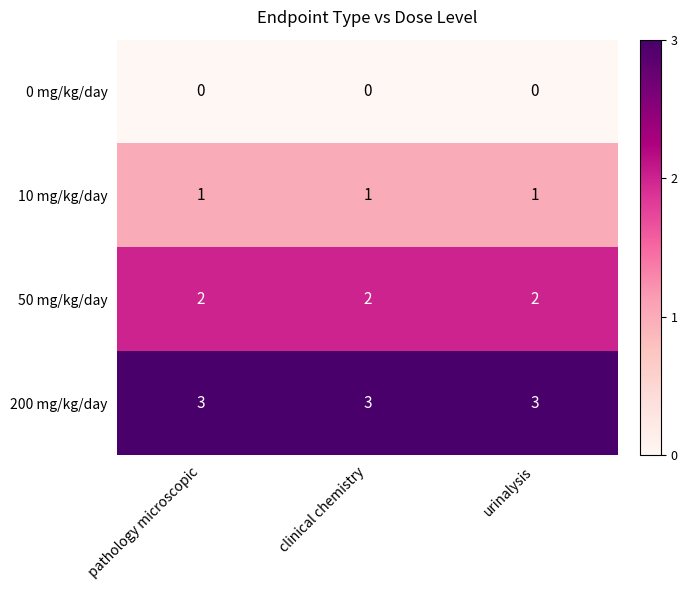

Is it true that 200 mg/kg/day equals 3 at pathology microscopic?

True